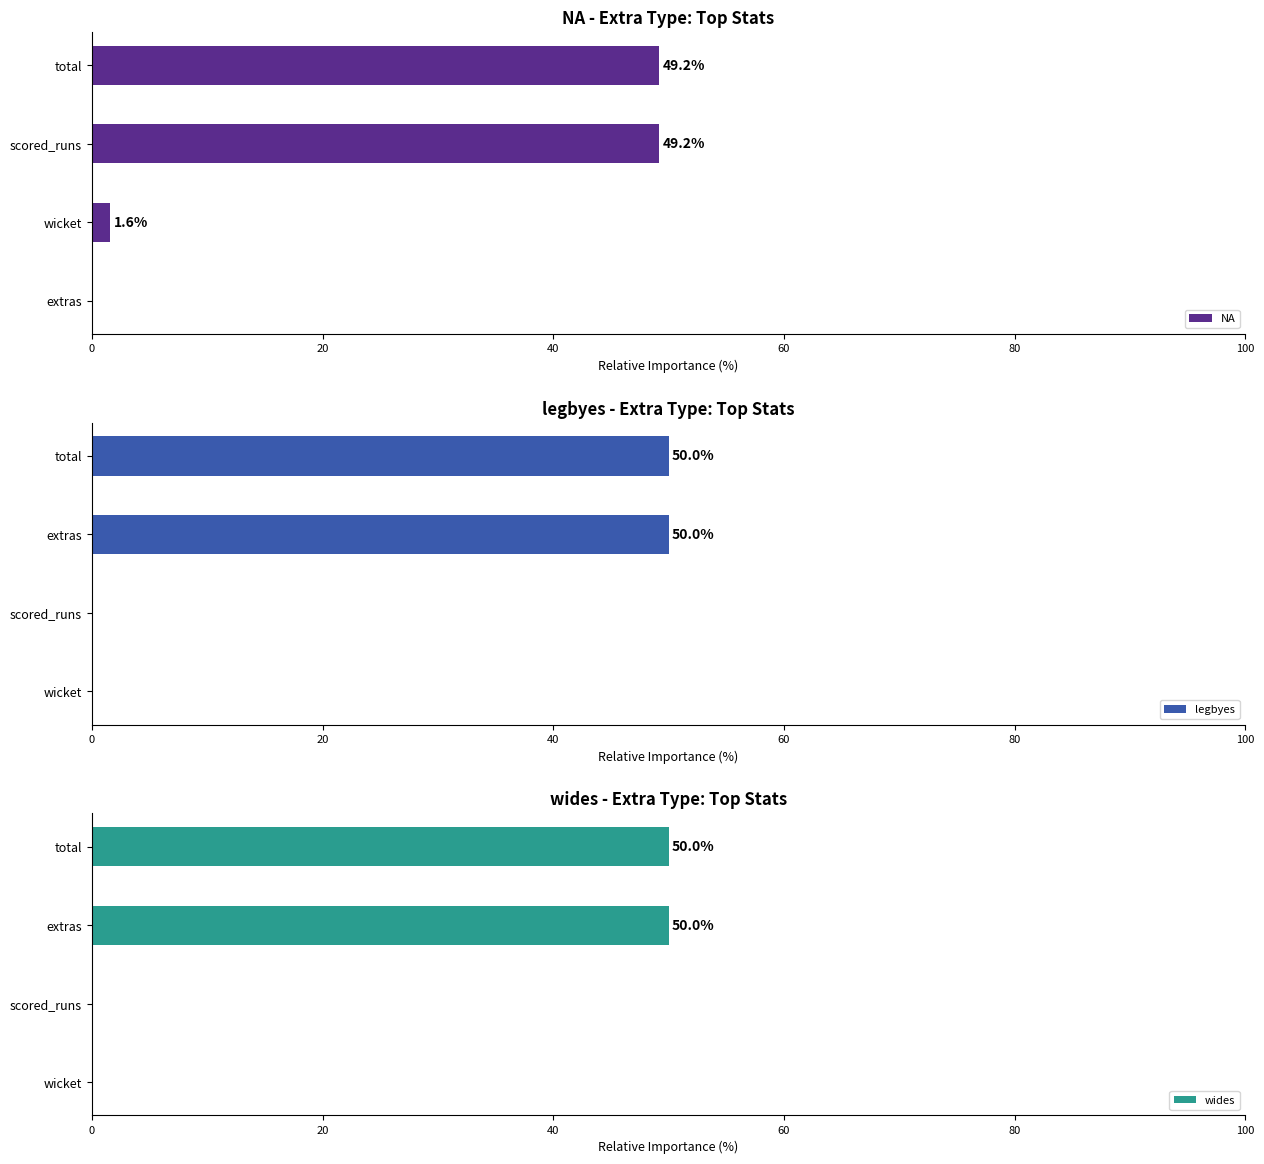

What is the value of the NA bar at the 4th from the left?

49.2